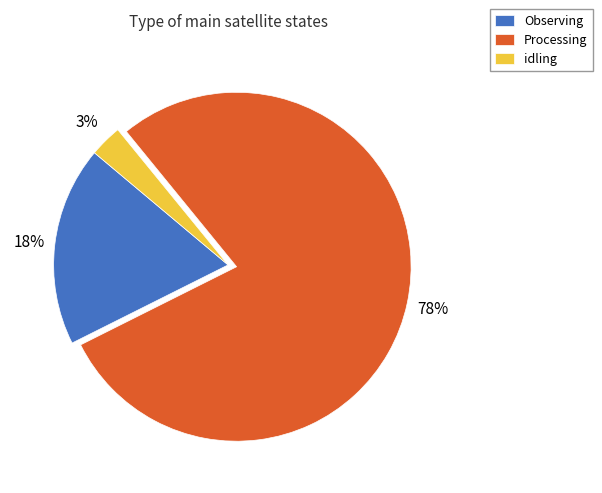

Which category accounts for the majority?

Processing